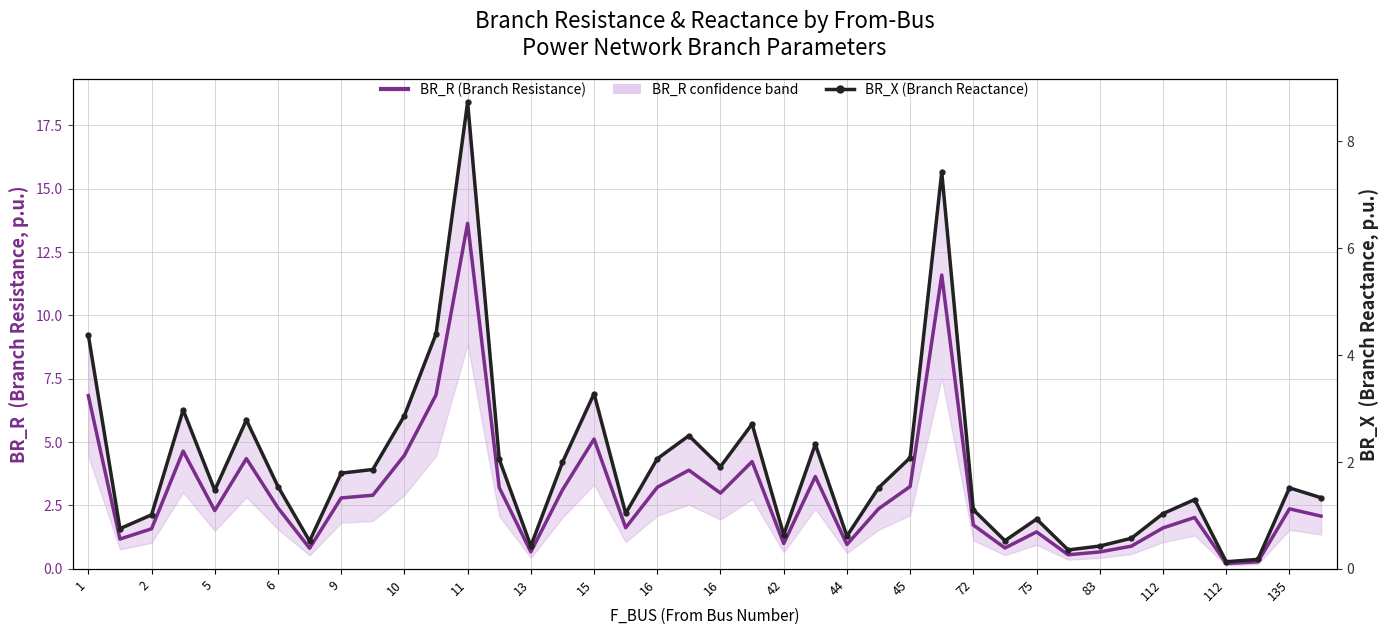

Does the chart have visible grid lines?

Yes